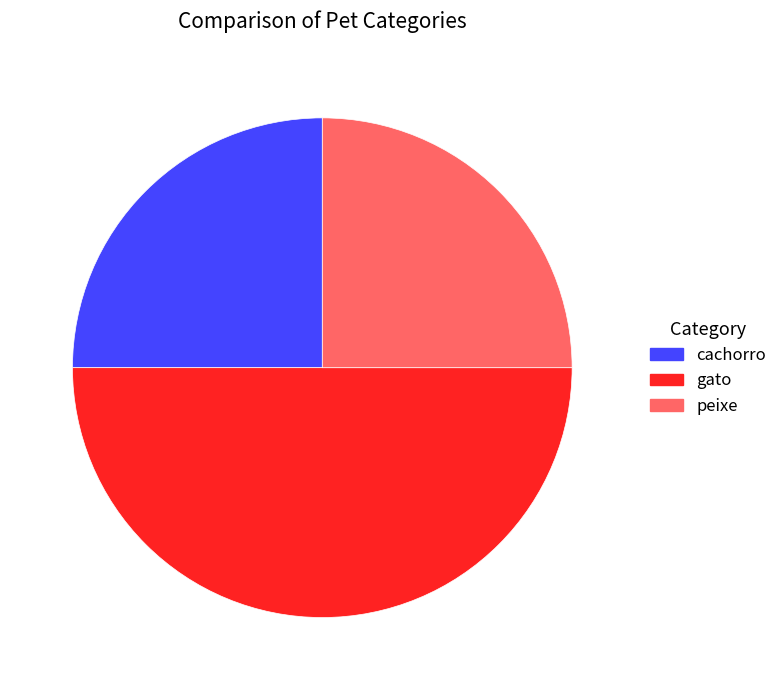

Does cachorro account for over 50% of the chart?

No